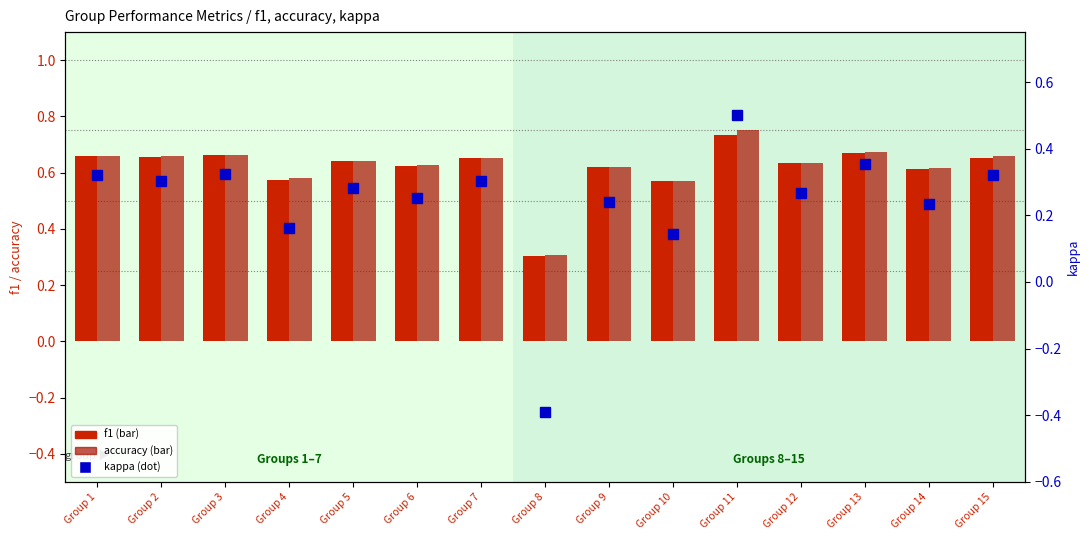

What are all the series names shown in the legend?

f1, accuracy, kappa